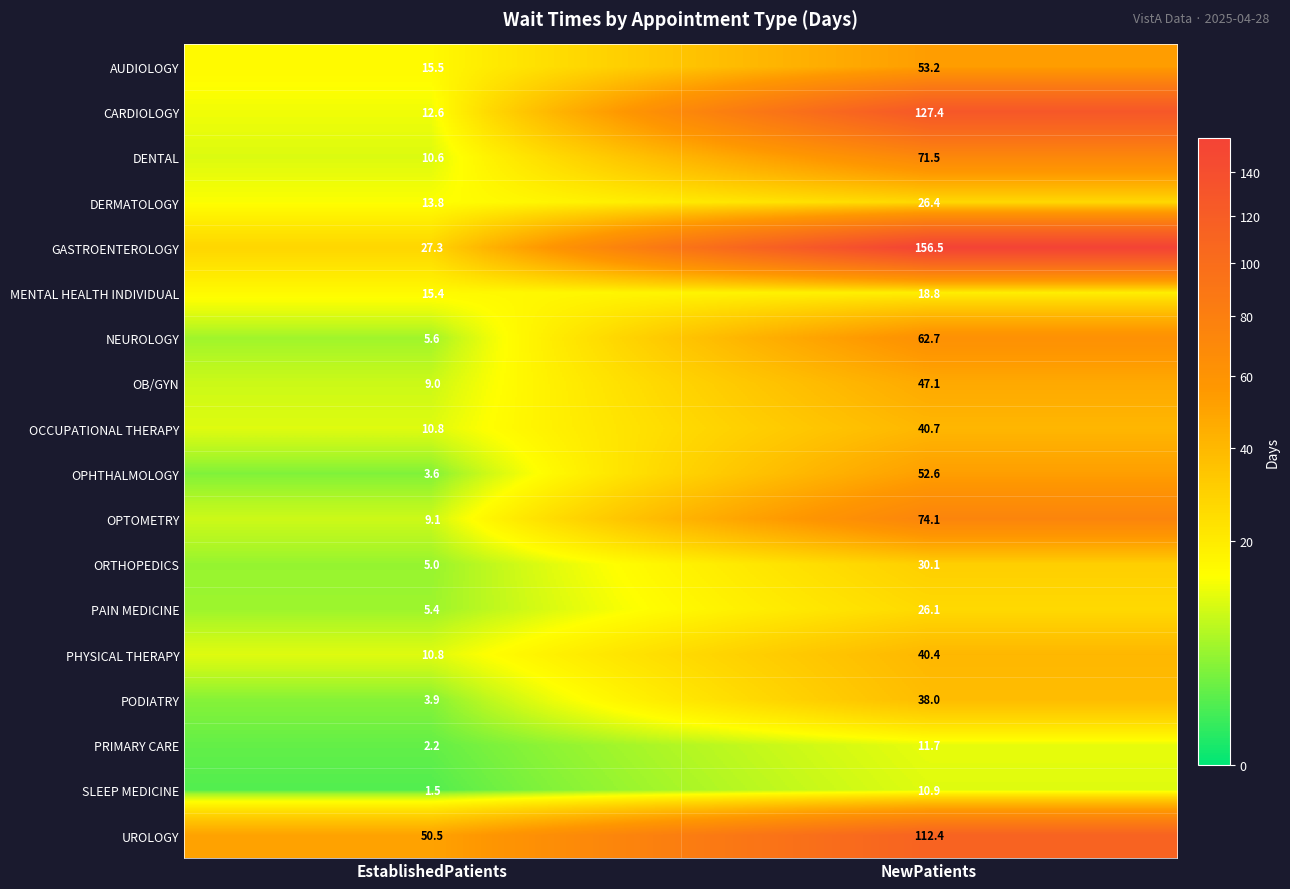

Rank the categories by OPTOMETRY value from lowest to highest.

EstablishedPatients, NewPatients